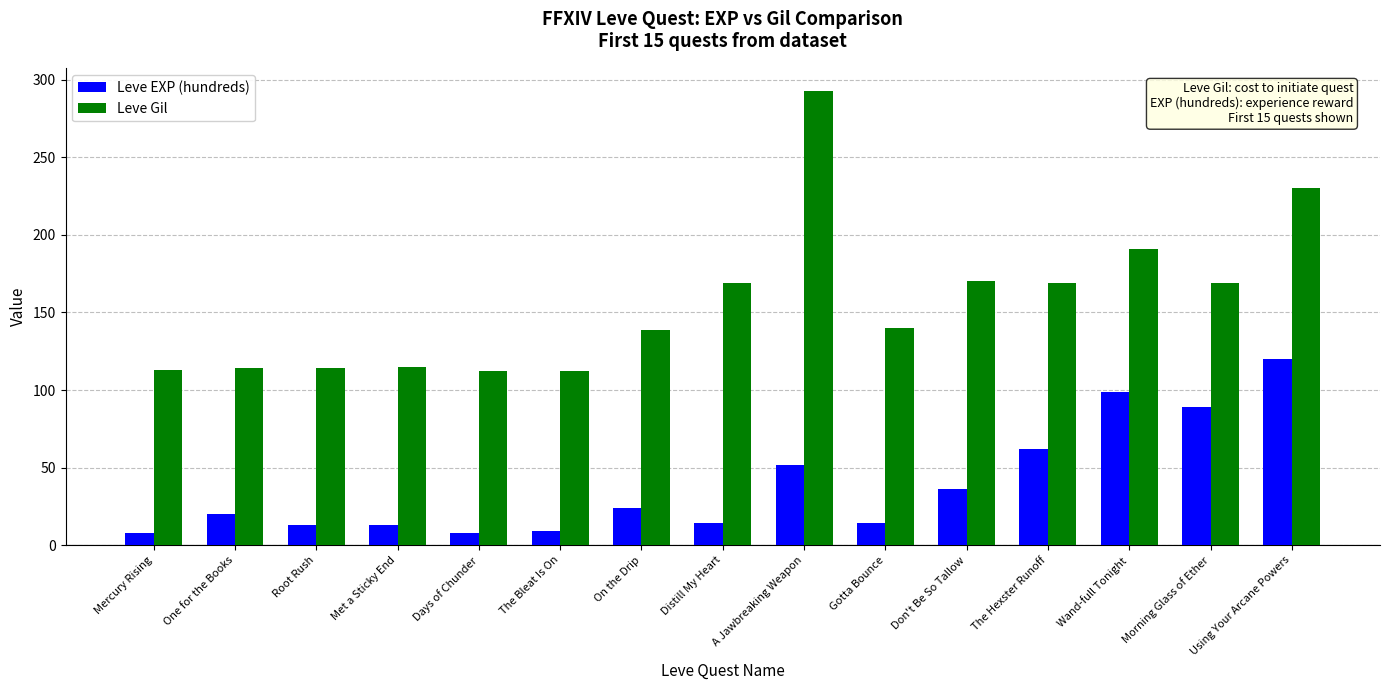

What is the difference between the Leve EXP (hundreds) values at A Jawbreaking Weapon and Morning Glass of Ether?

37